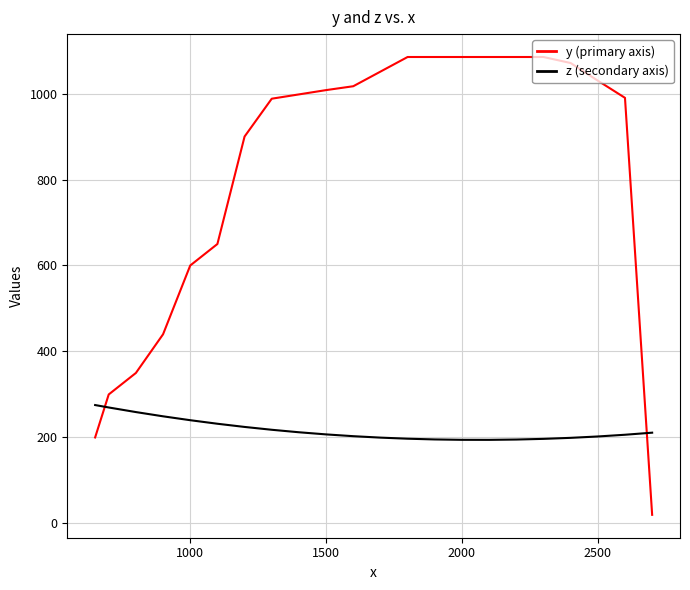

True or false: z (secondary axis) and y (primary axis) cross at least once.

True